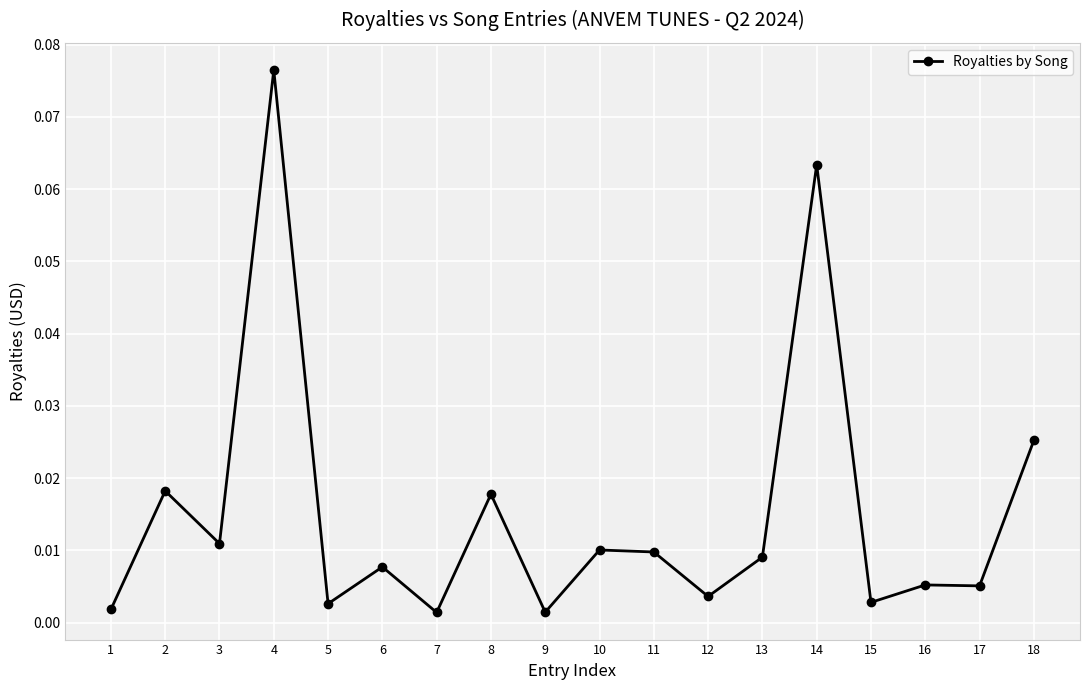

Where is the first local maximum?

2